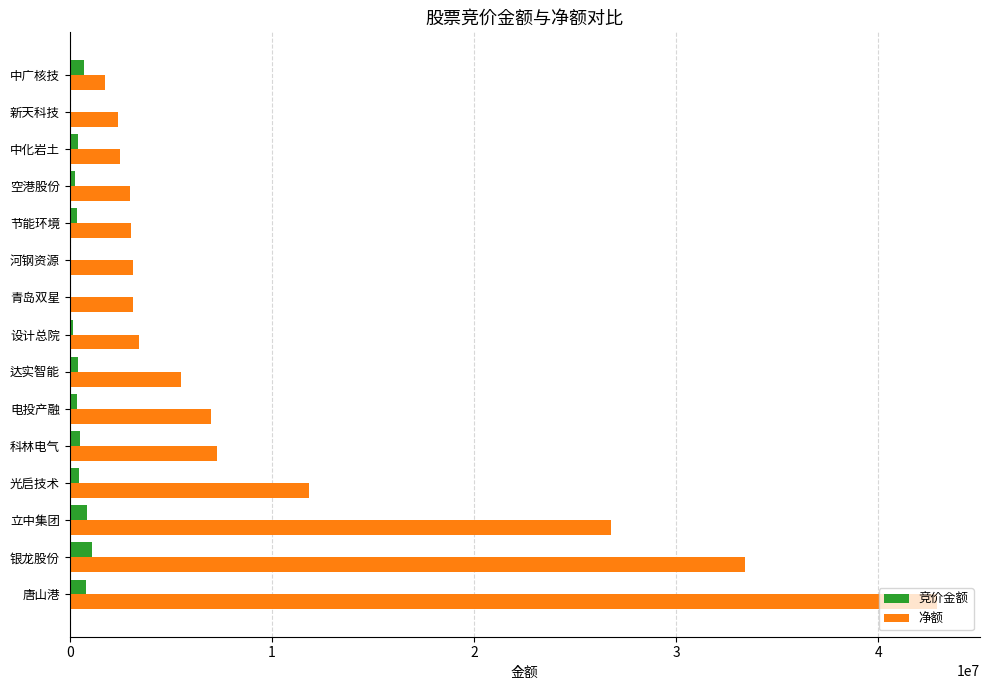

At which category is the sum across all series the highest?

唐山港